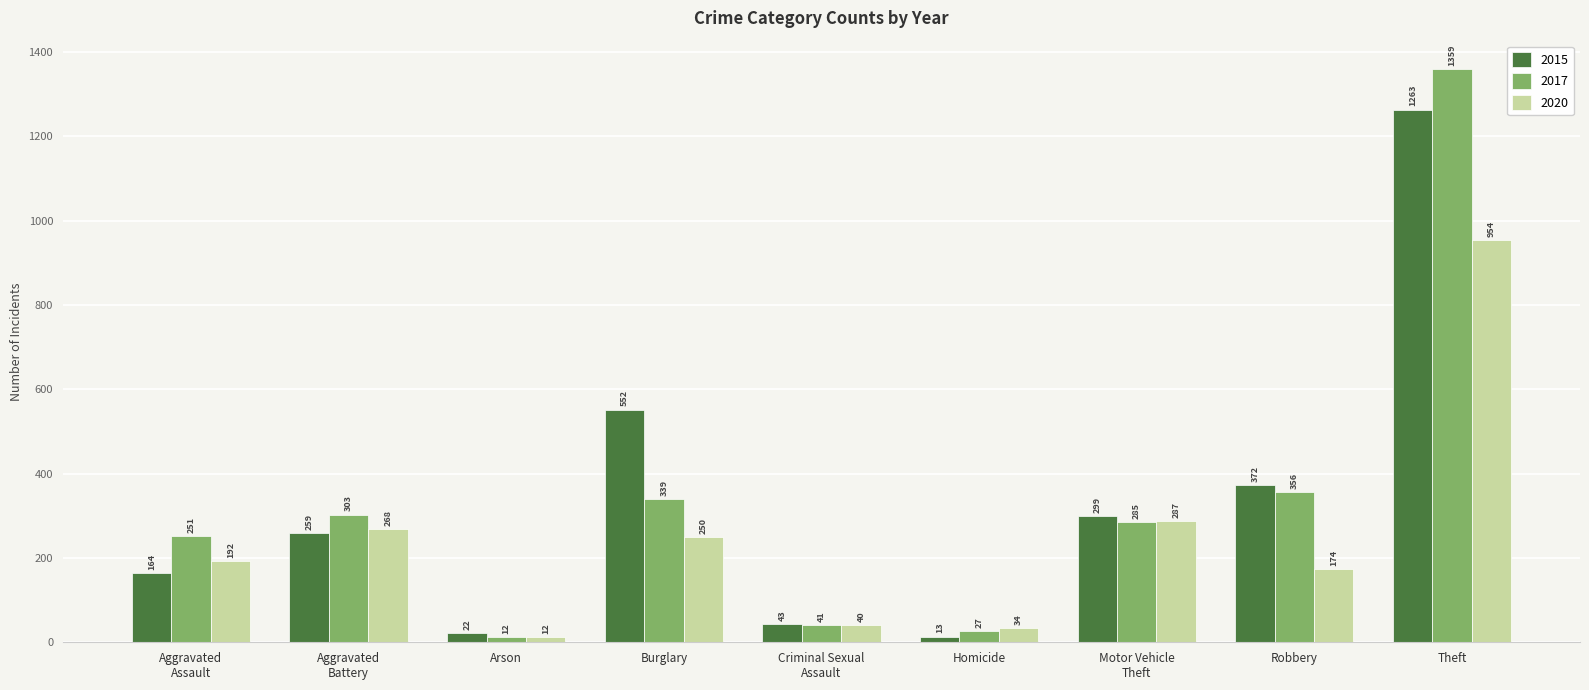

What is the sum of the 2015 values at Aggravated
Assault and Criminal Sexual
Assault?

207